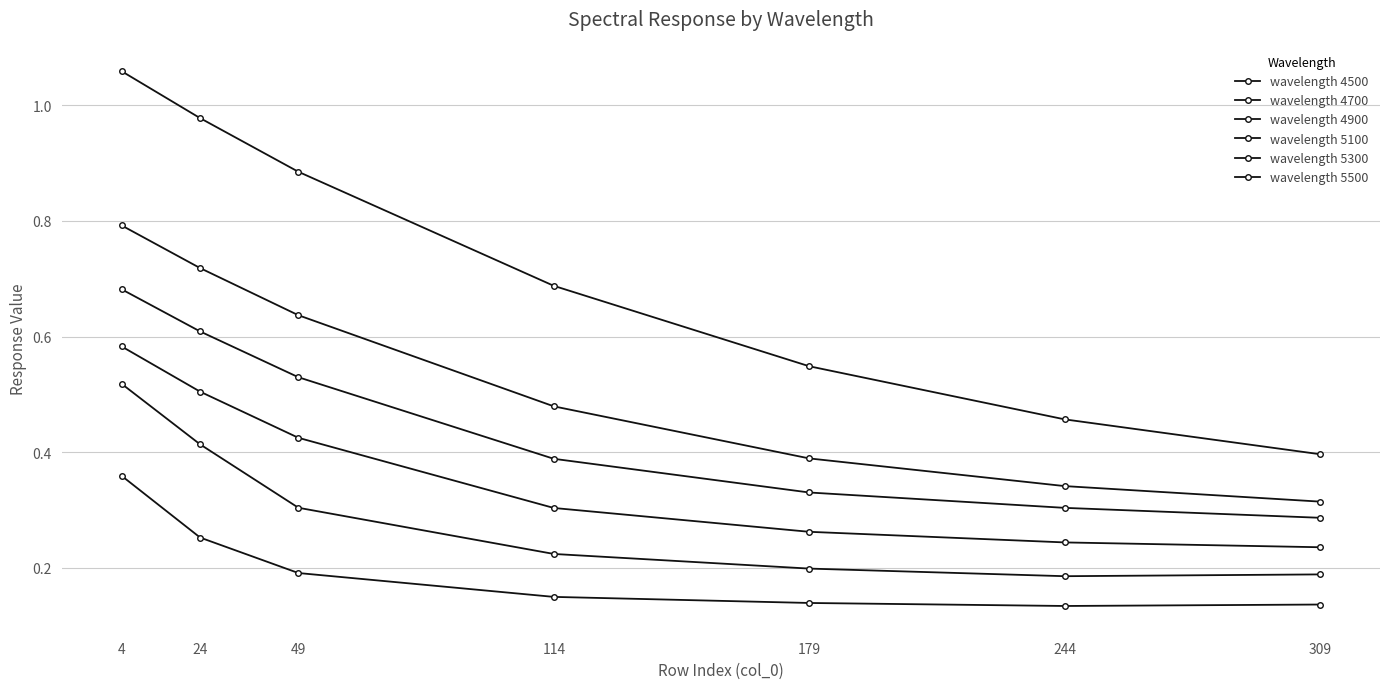

List the labels in order of wavelength 4900 value, smallest first.

309, 244, 179, 114, 49, 24, 4